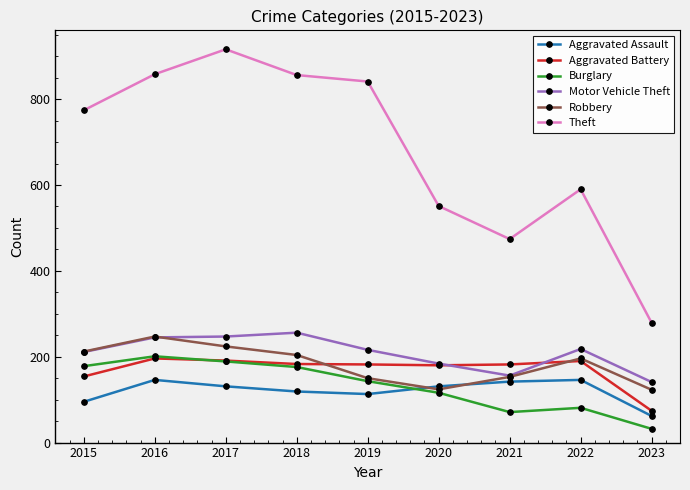

Read the Aggravated Assault value at 2021, to the nearest 5.

140